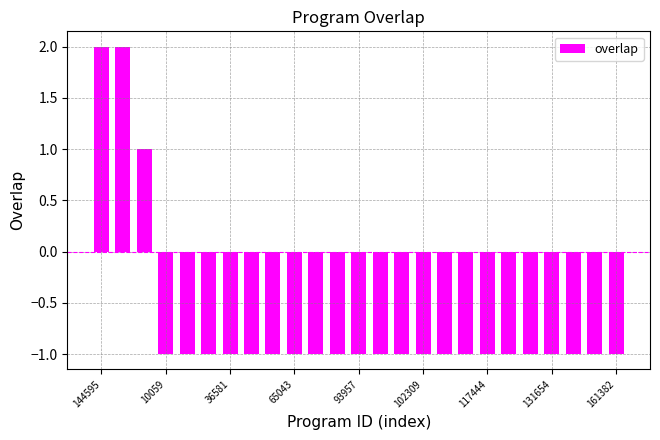

How many bars are there in total?

25